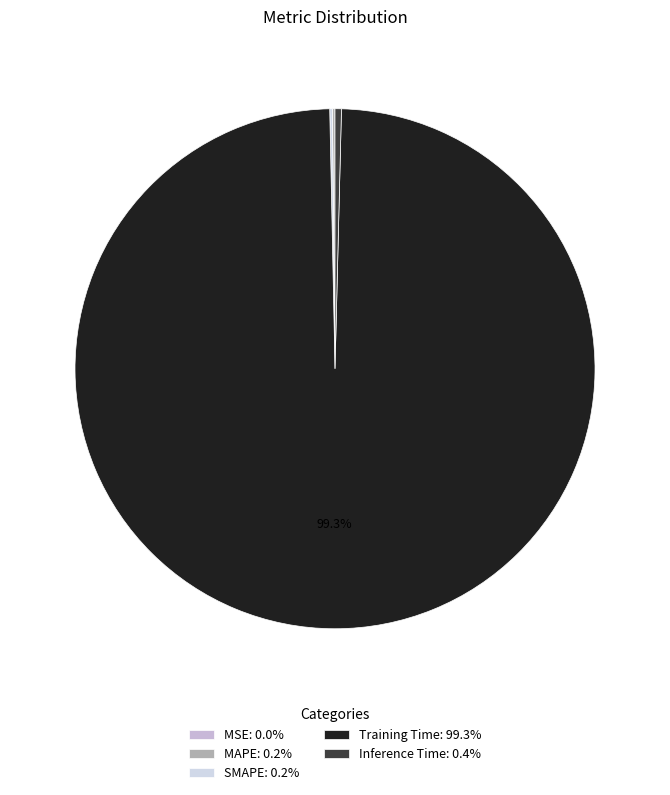

How much of the chart is everything except MSE?

100.0%